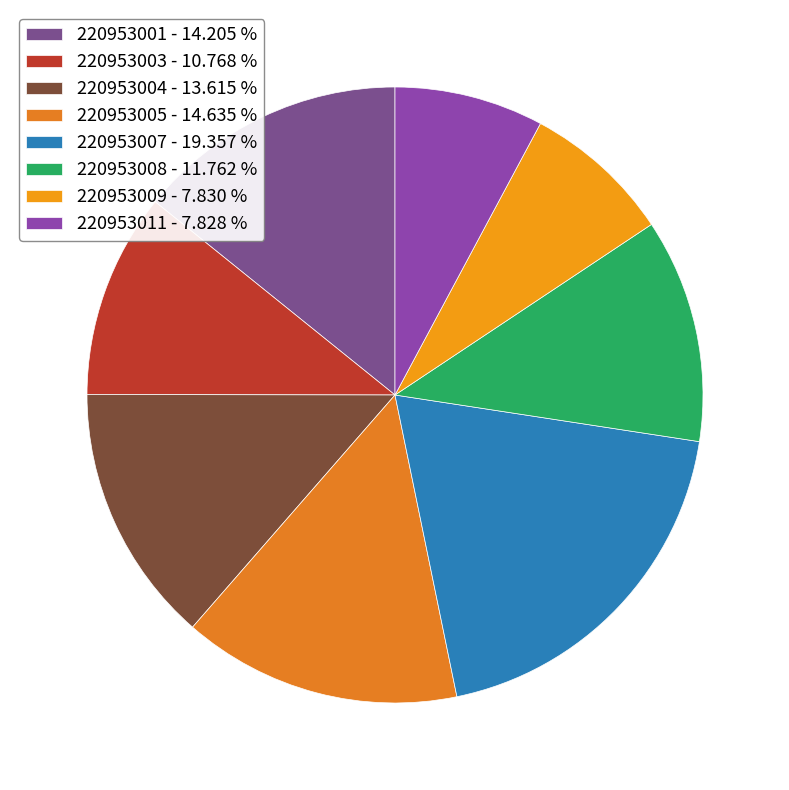

What percentage is the 220953009 slice, to the nearest percent?

8%